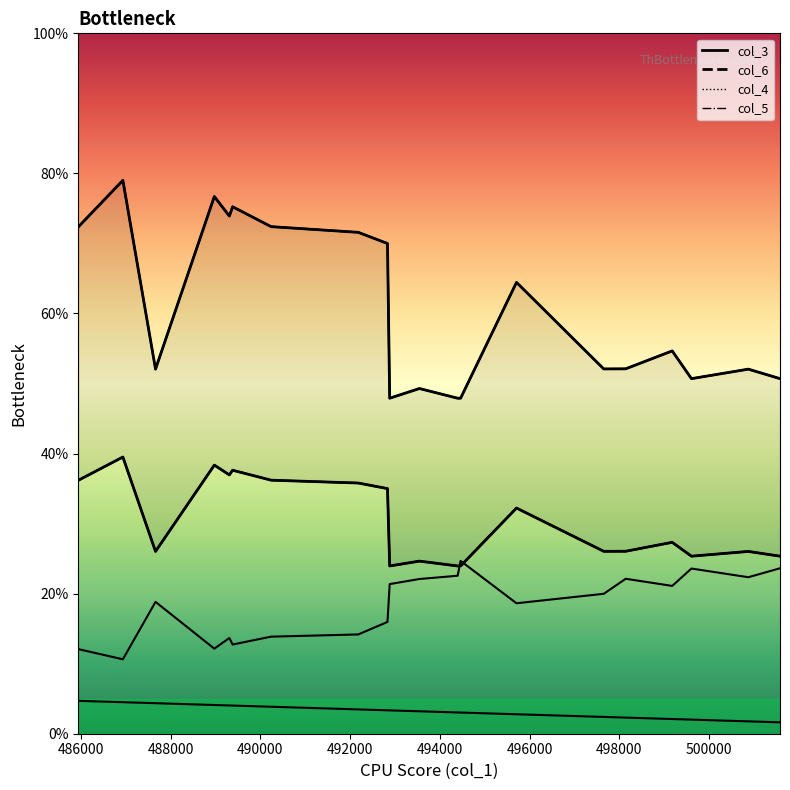

The value of col_6 (line) at 11 is 0.7. True or false?

False